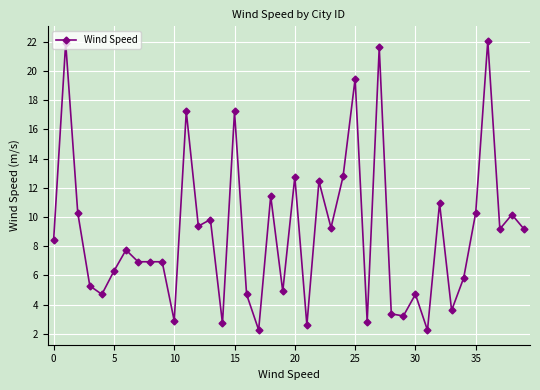

What is the average value?

8.9